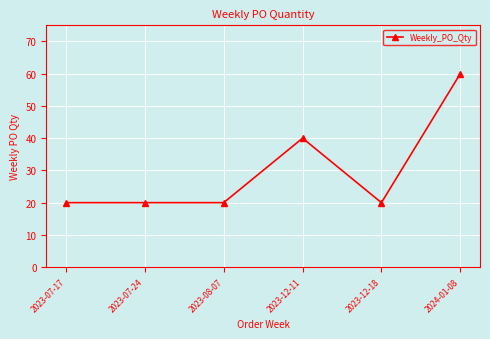

Reading left to right, list all the values displayed in this chart.

20	20	20	40	20	60